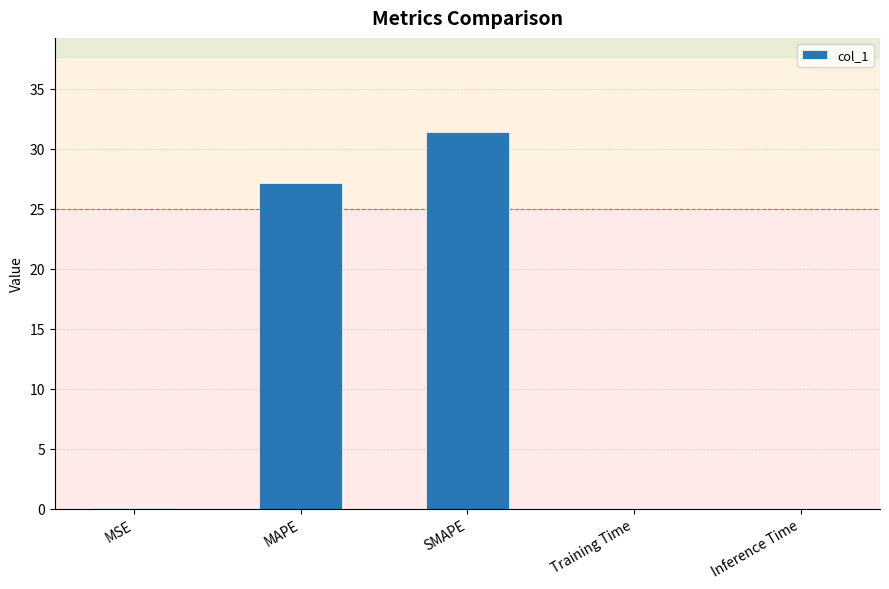

The value at MAPE is 15.4. True or false?

False